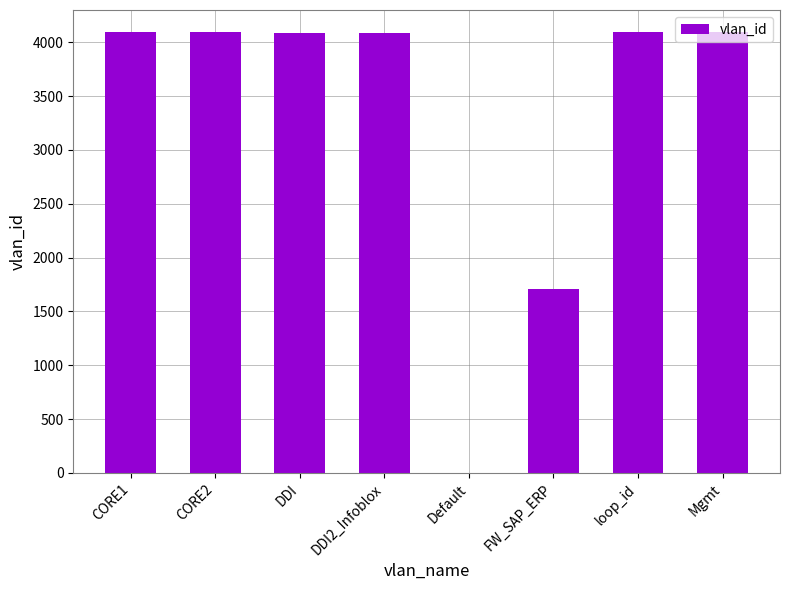

Approximately how many times larger is the value at DDI compared to CORE2?

1.0